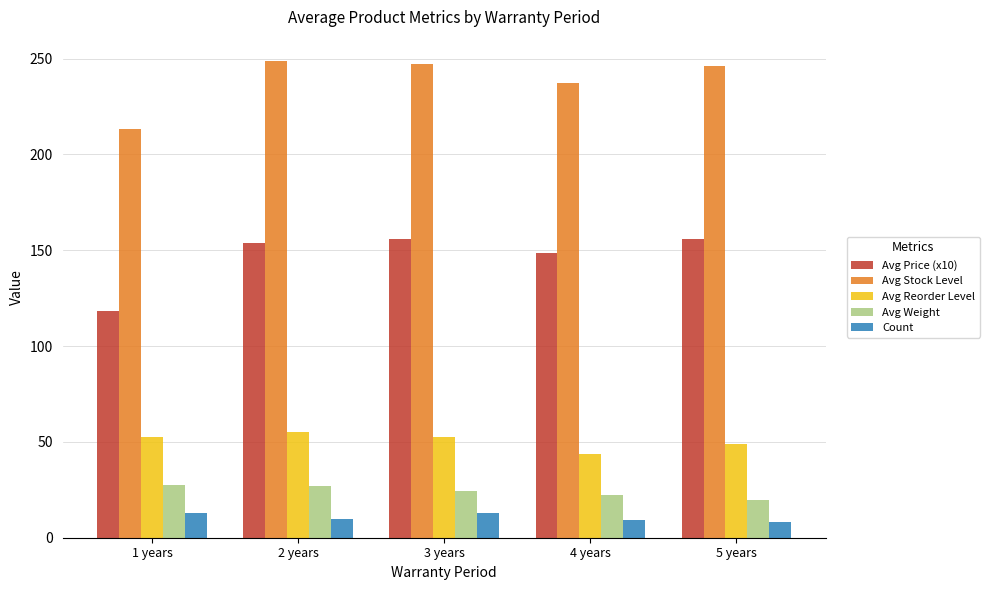

At which label does Avg Weight first exceed 24?

1 years